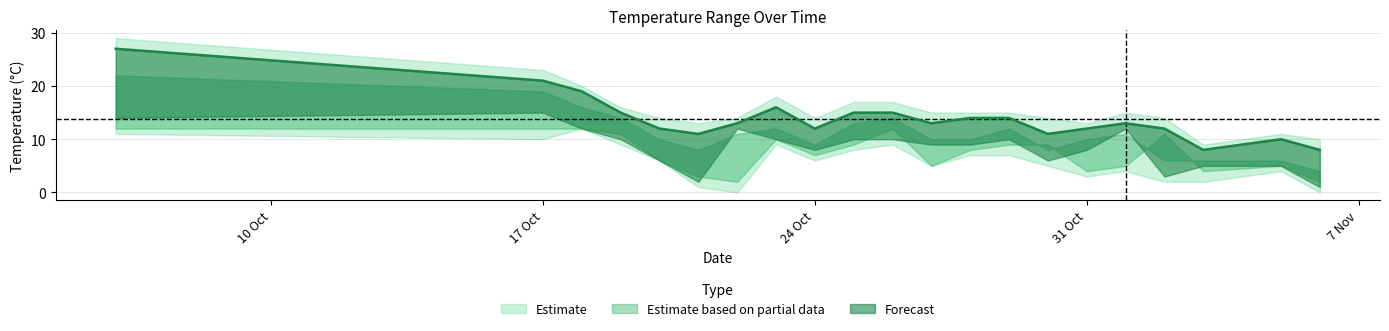

What is the value of the temp_max point at the 2nd from the left?

23